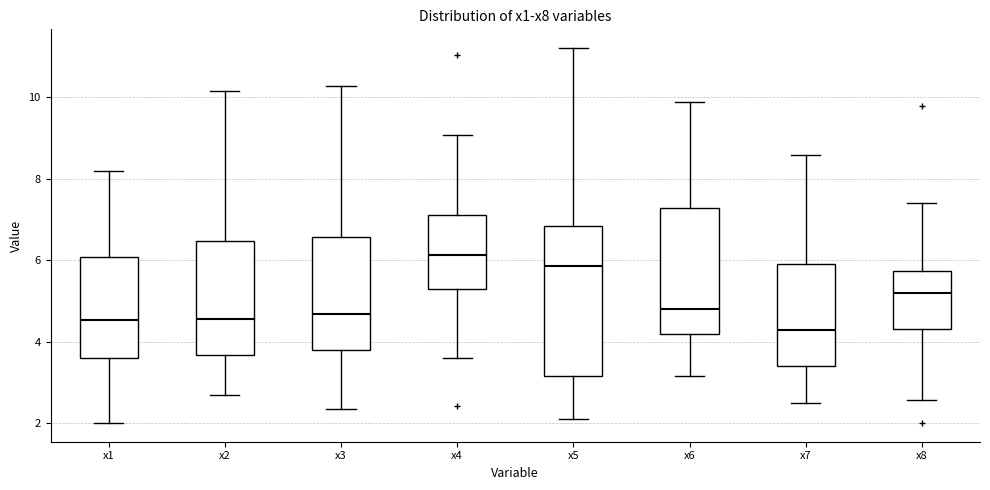

Reading left to right, transcribe this box plot: for each box, give where its median line is, the range the box spans, and where its two whiskers end, as read against the y-axis. The values are not printed on the chart, so give them approximately, as read against the axis.

x1: median 4.6, box 3.6 to 6.0, whiskers 2.0 to 8.2
x2: median 4.6, box 3.6 to 6.4, whiskers 2.8 to 10.2
x3: median 4.6, box 3.8 to 6.6, whiskers 2.4 to 10.2
x4: median 6.2, box 5.2 to 7.2, whiskers 3.6 to 9.0
x5: median 5.8, box 3.2 to 6.8, whiskers 2.2 to 11.2
x6: median 4.8, box 4.2 to 7.2, whiskers 3.2 to 9.8
x7: median 4.2, box 3.4 to 6.0, whiskers 2.4 to 8.6
x8: median 5.2, box 4.4 to 5.8, whiskers 2.6 to 7.4